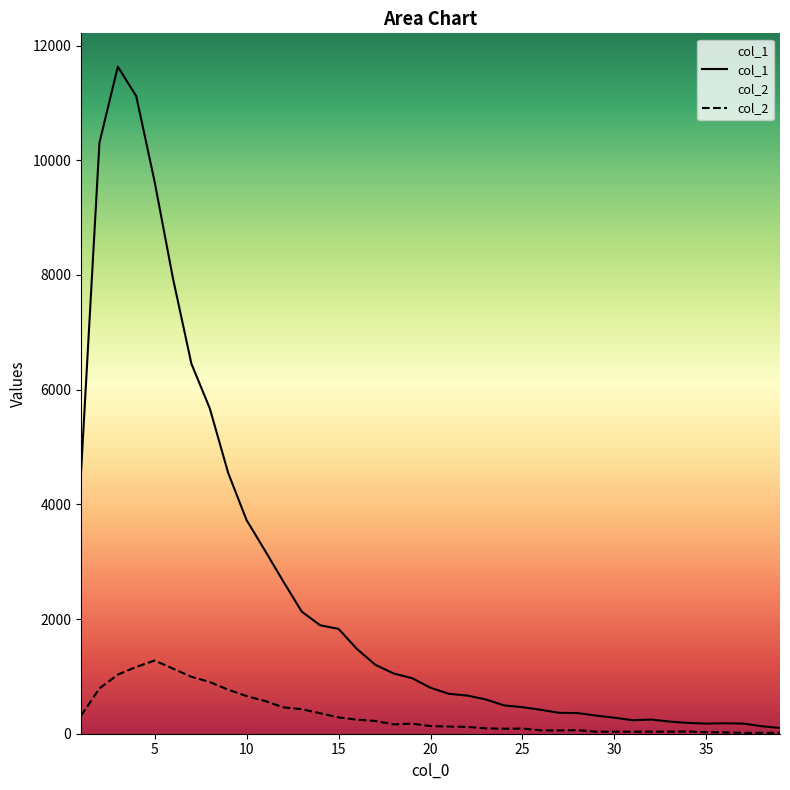

Which series has the largest total across all categories?

col_1